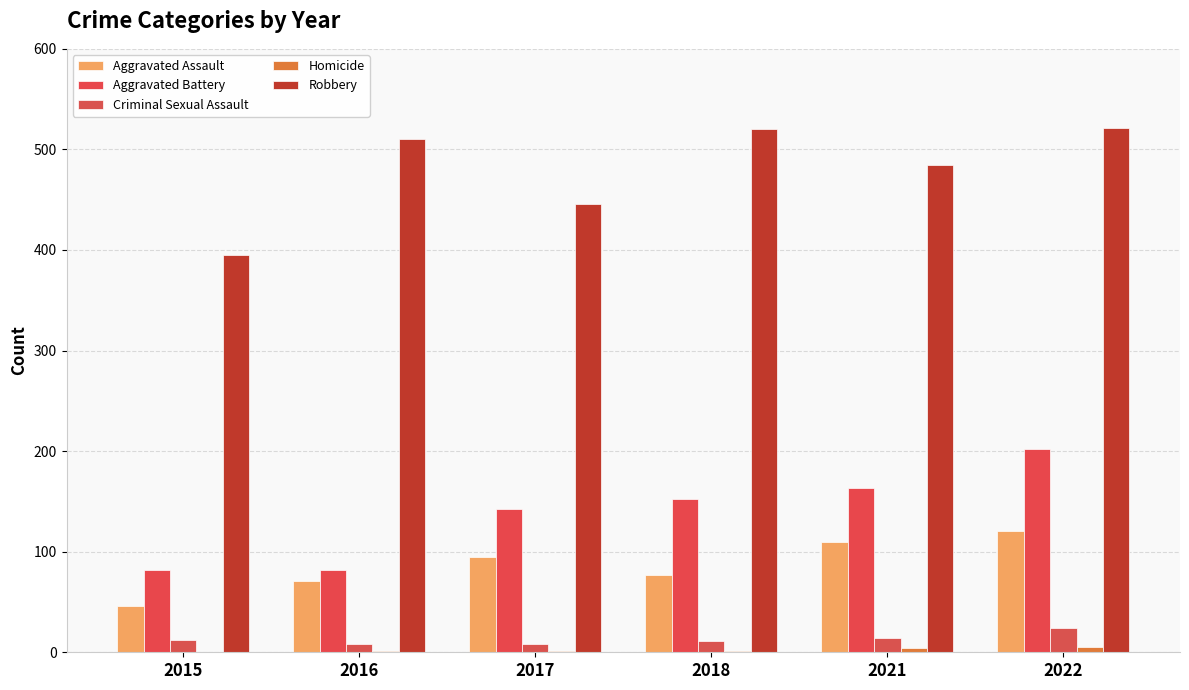

How many distinct data groups are displayed?

5